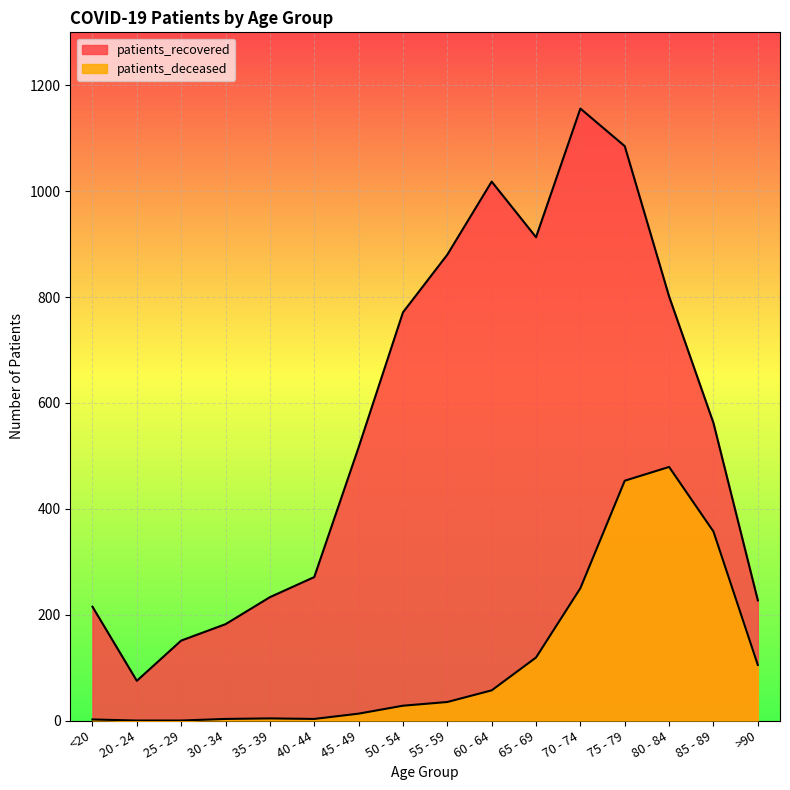

What is the approximate value of patients_deceased at 50 - 54?

28